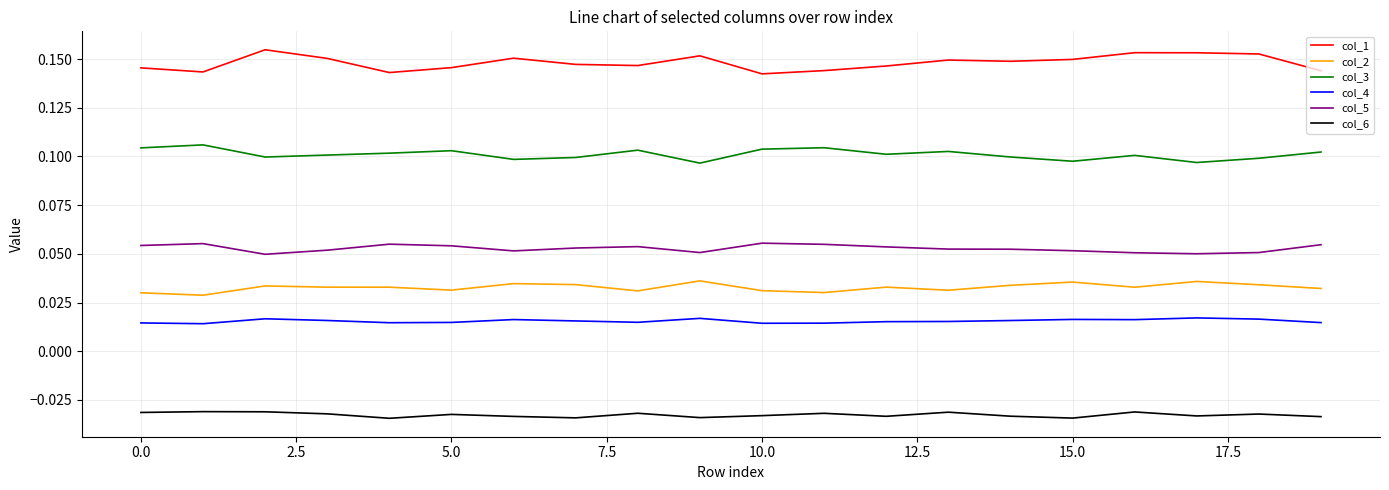

Which series has the largest range (max minus min)?

col_1